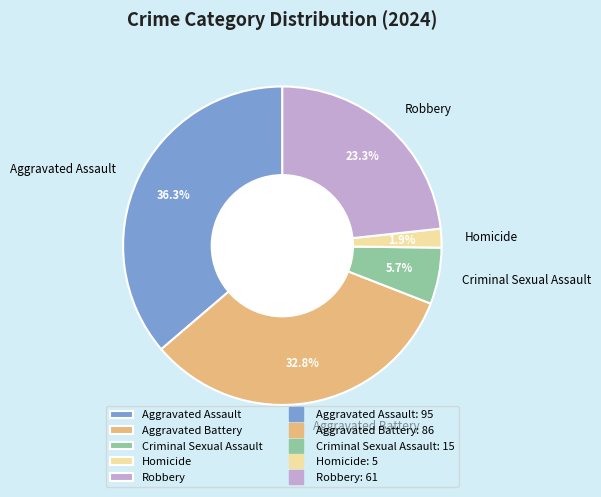

Is it true that Robbery is 23% of the pie?

True